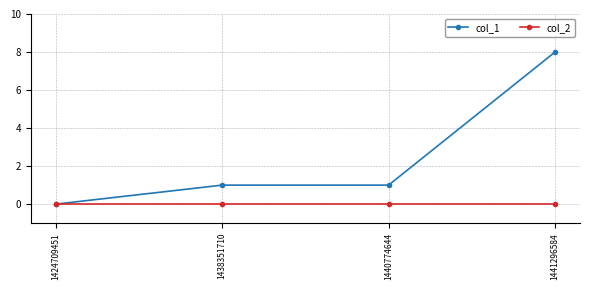

Which series has the largest total across all categories?

col_1